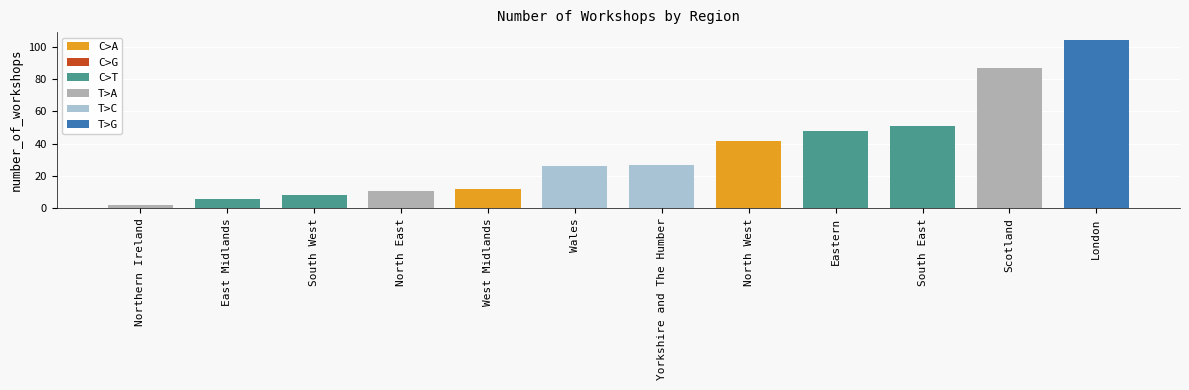

Read the value at North West, to the nearest 50.

50